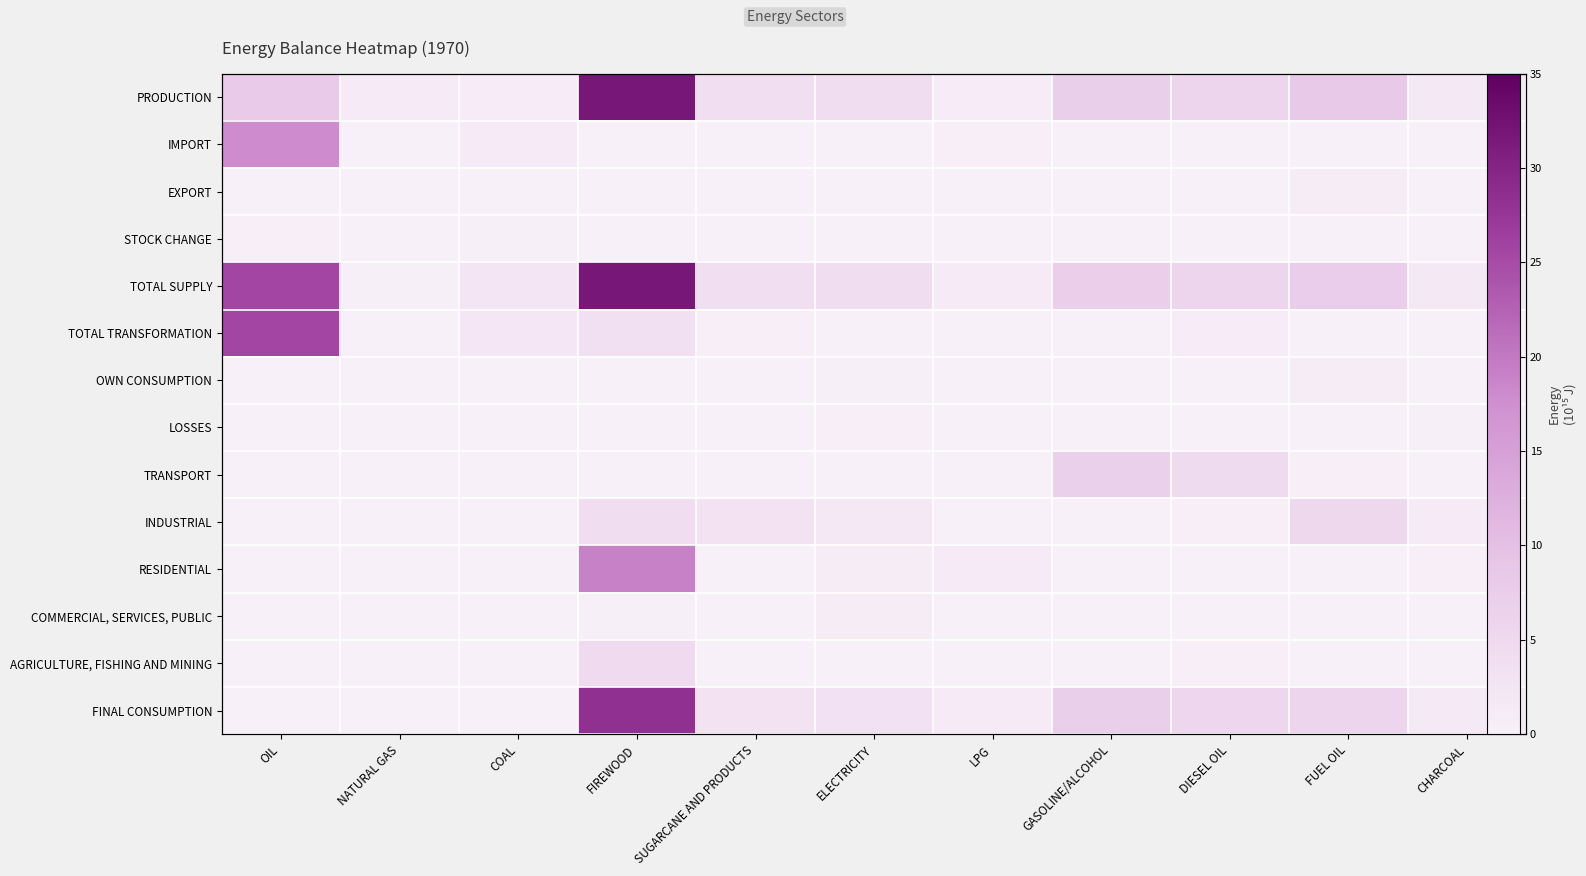

Which category has the highest value across all series?

FIREWOOD